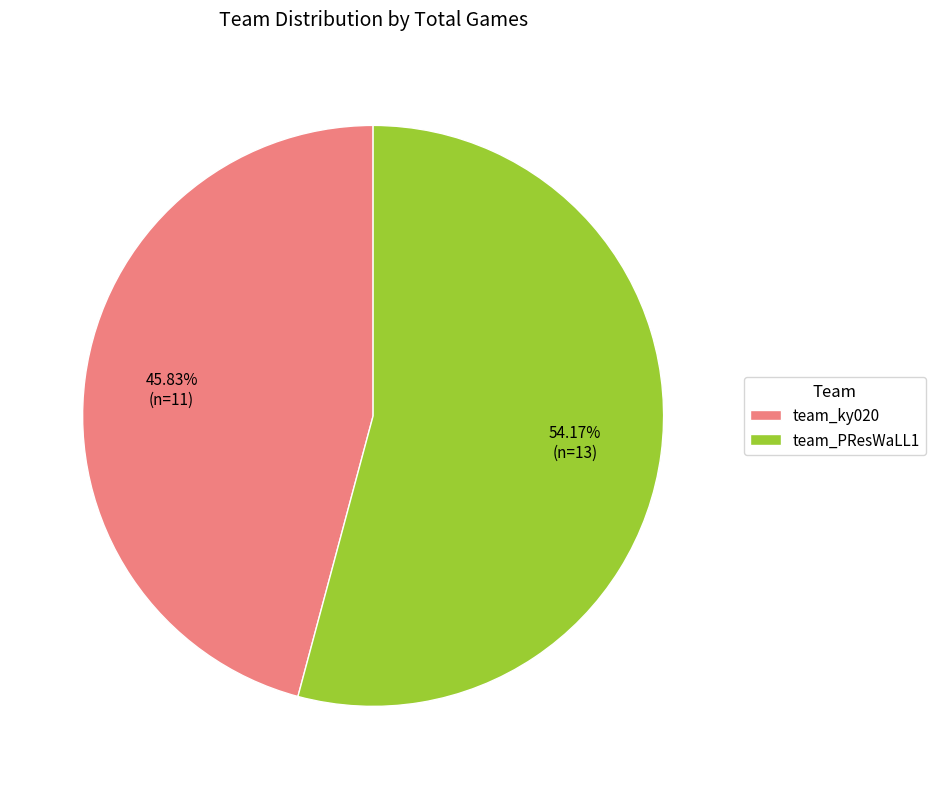

Which category accounts for the majority?

team_PResWaLL1